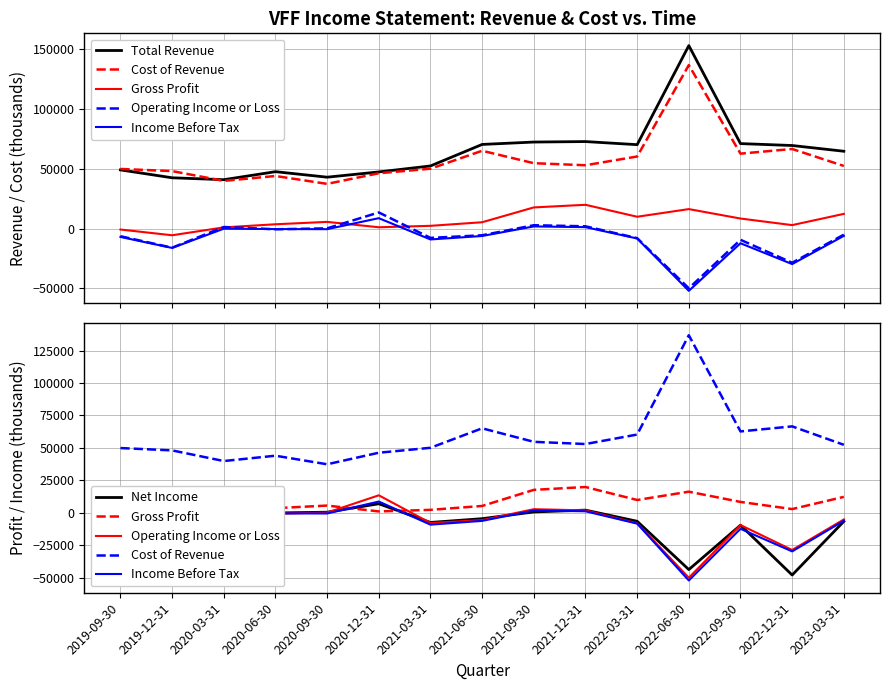

At how many categories does at least one series exceed -23090?

15